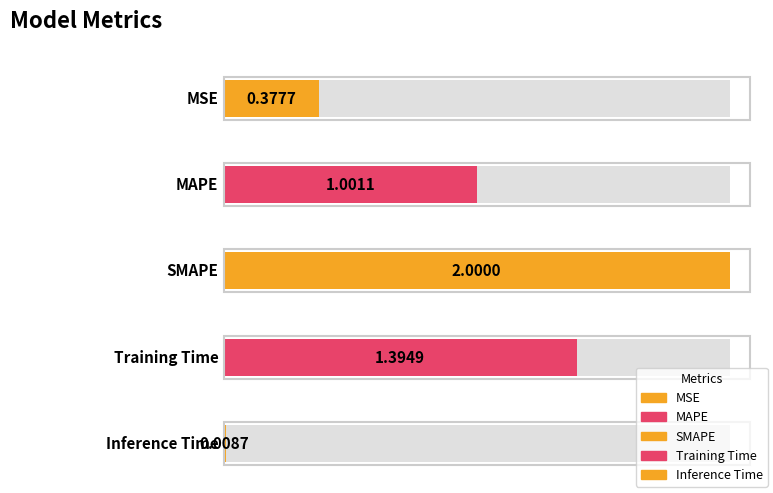

Does the chart contain stacked bars?

No